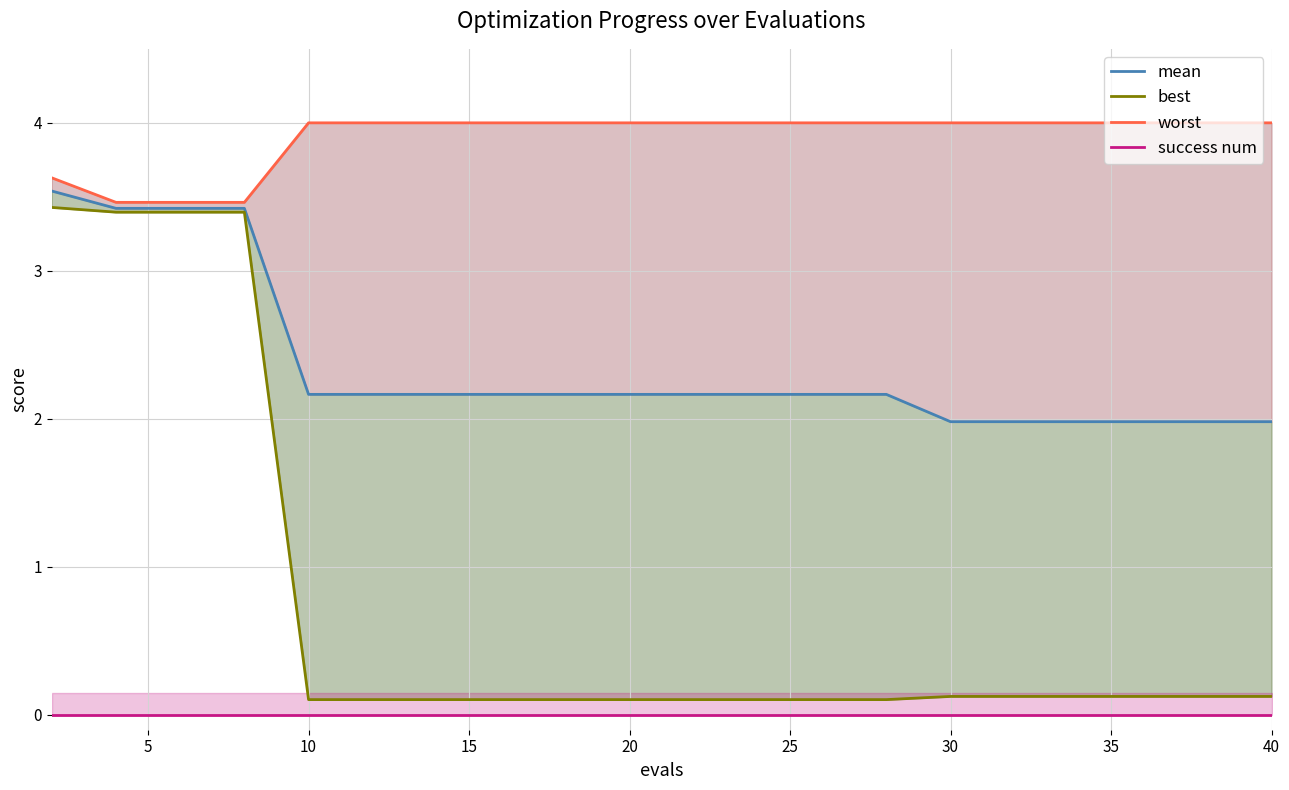

Is it true that worst equals 3.5 at 8?

True